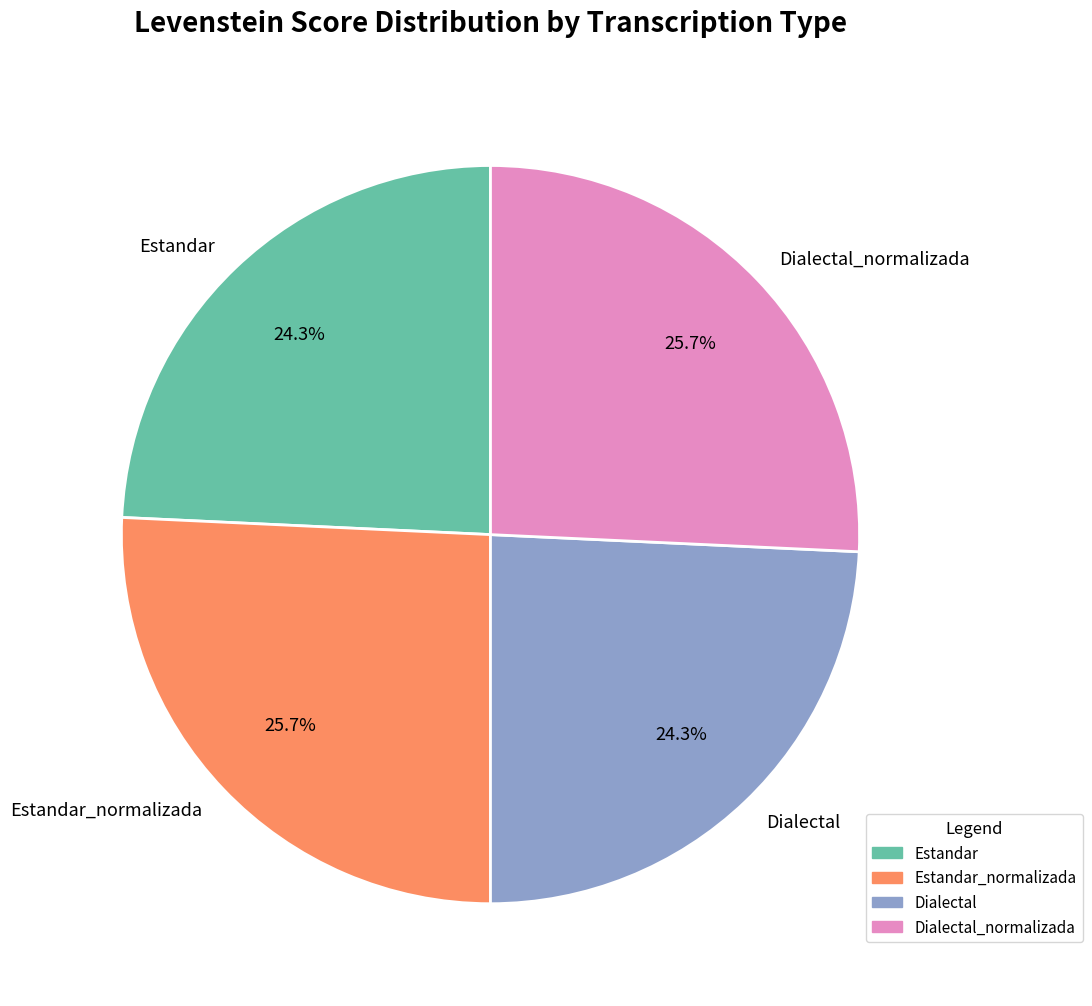

Combined, what portion of the pie is Dialectal and Estandar_normalizada?

50.0%